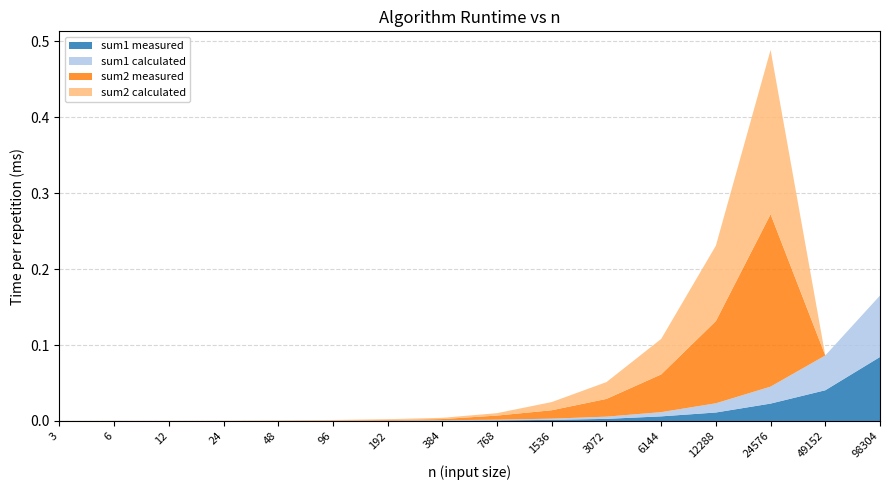

At which label does sum1 measured reach its peak?

98304